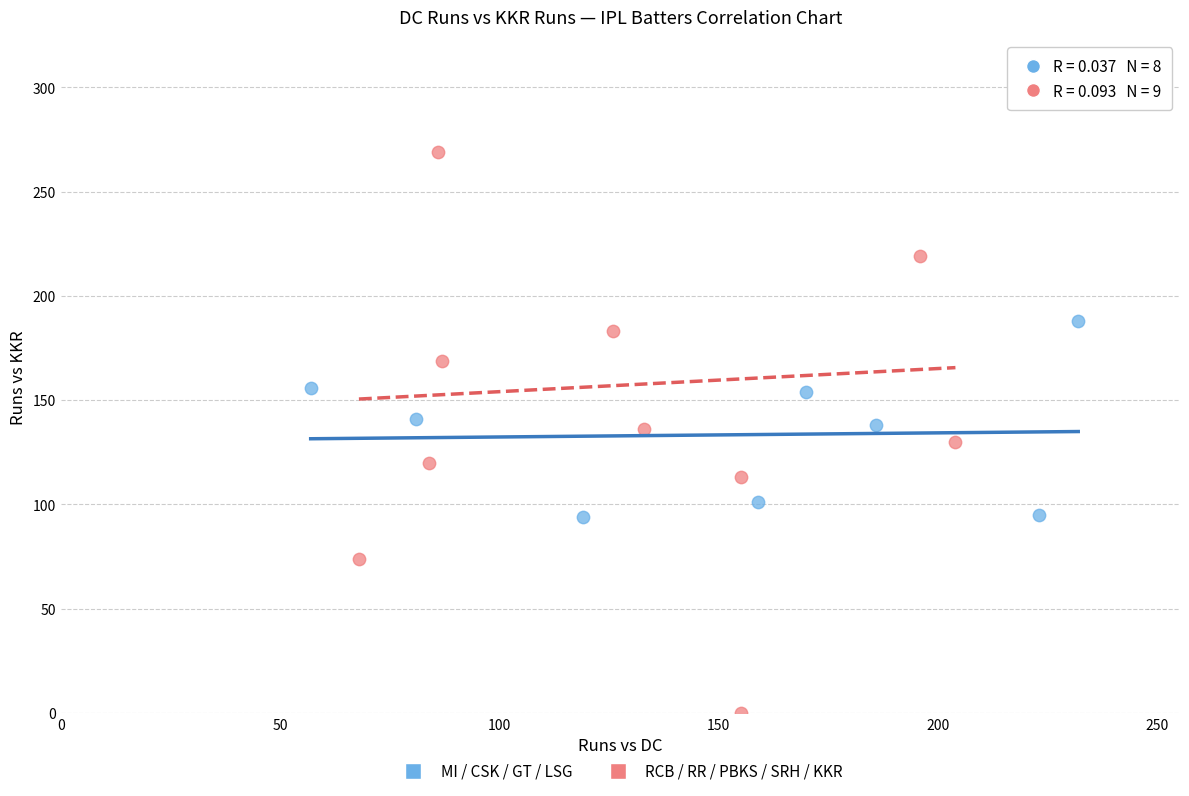

Which series has the largest Y range (max minus min)?

RCB / RR / PBKS / SRH / KKR